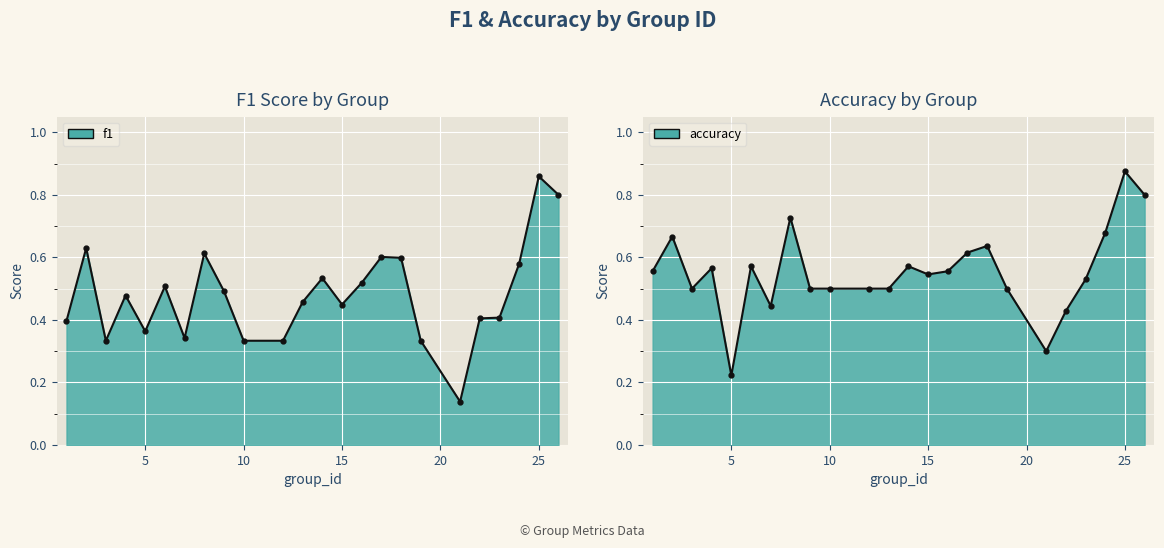

Rank the series by their average value, from highest to lowest.

accuracy, f1